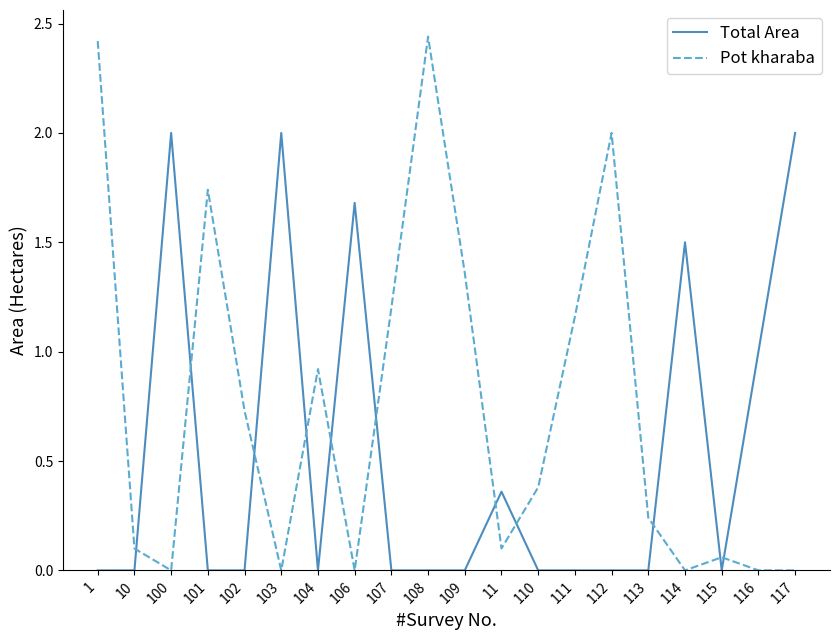

After their last crossing, which series has the higher values: Total Area or Pot kharaba?

Total Area